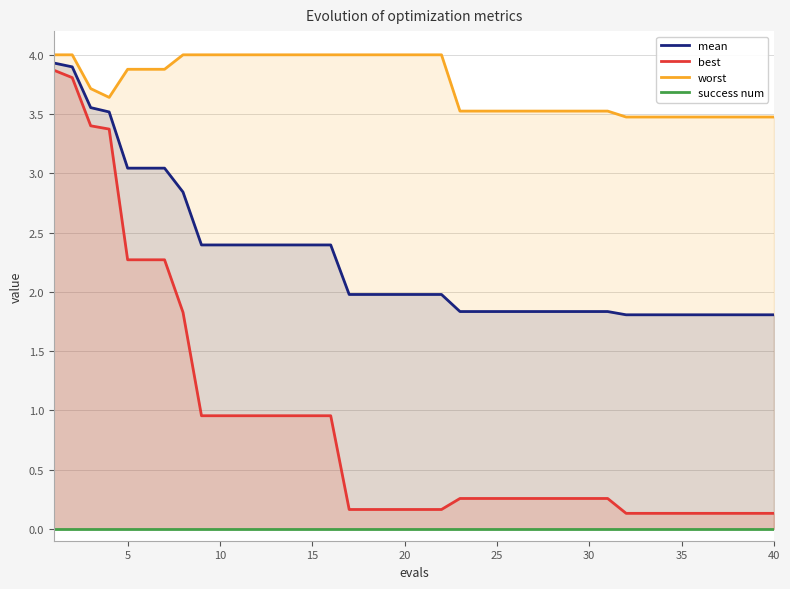

True or false: success num and mean cross at least once.

False